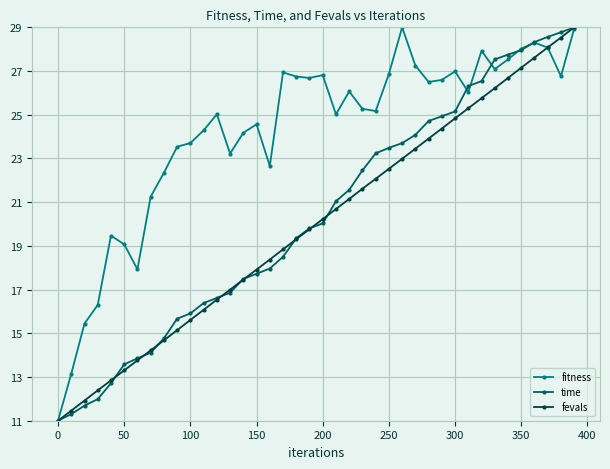

Which series has the largest total across all categories?

fitness